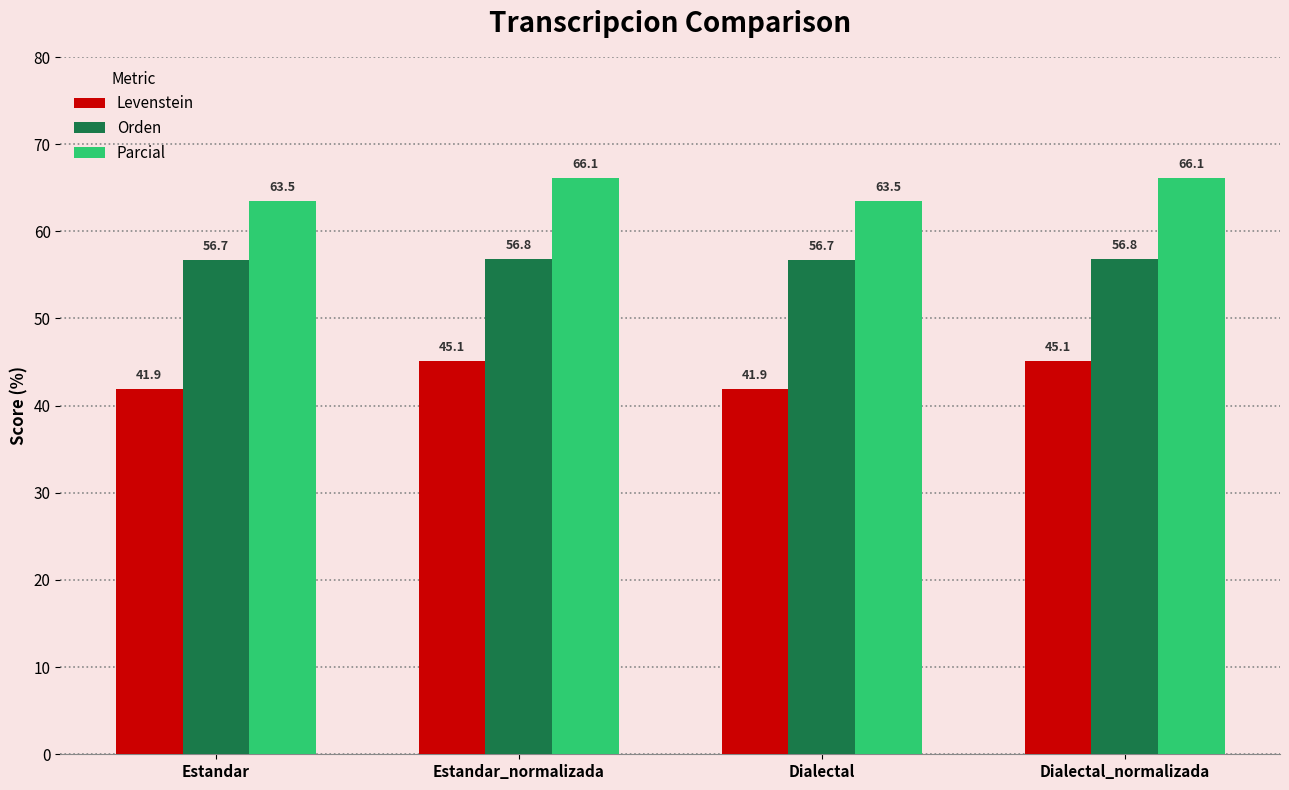

What is the total value across all series at Dialectal?

162.0